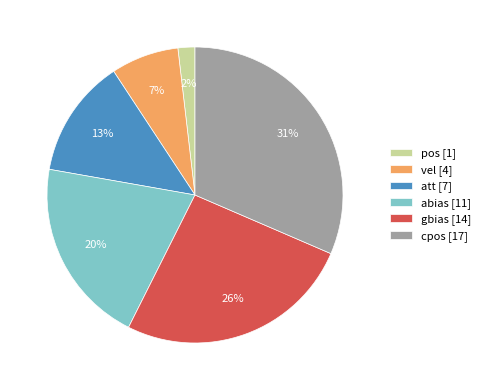

True or false: att [7] accounts for 13% of the total.

True